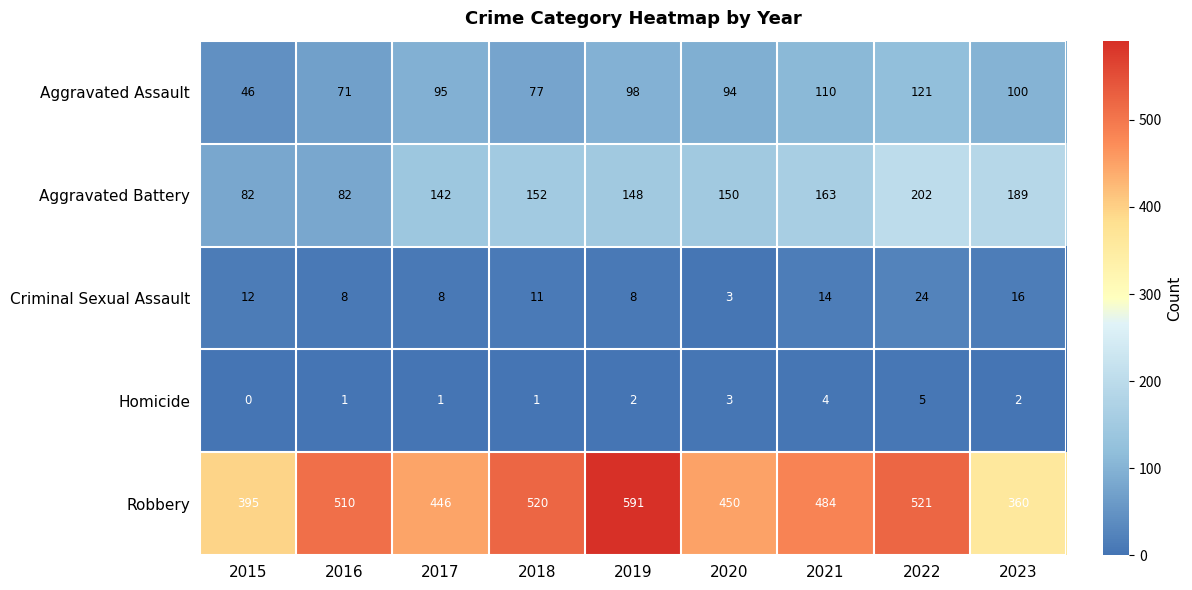

Where does the Criminal Sexual Assault series first go above 11?

2015